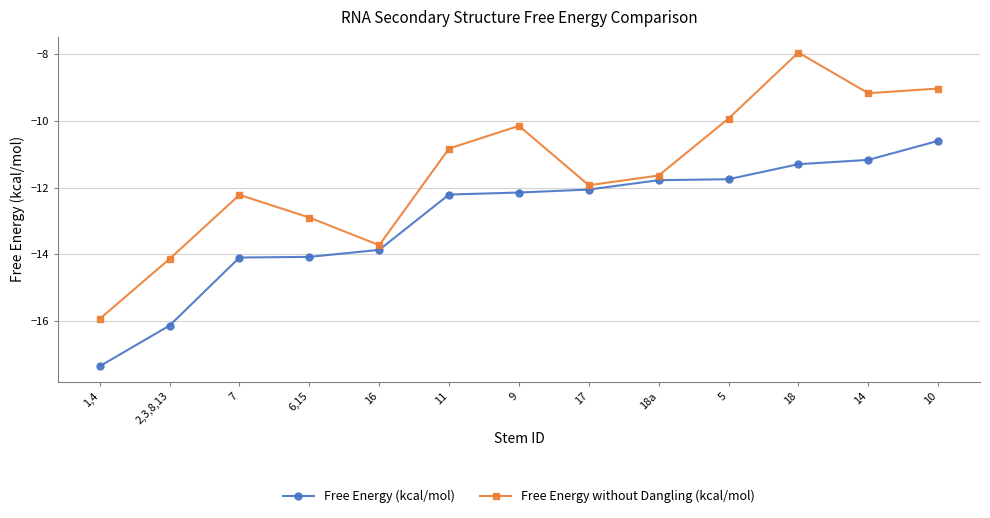

What is the maximum value for Free Energy (kcal/mol)?

-10.6